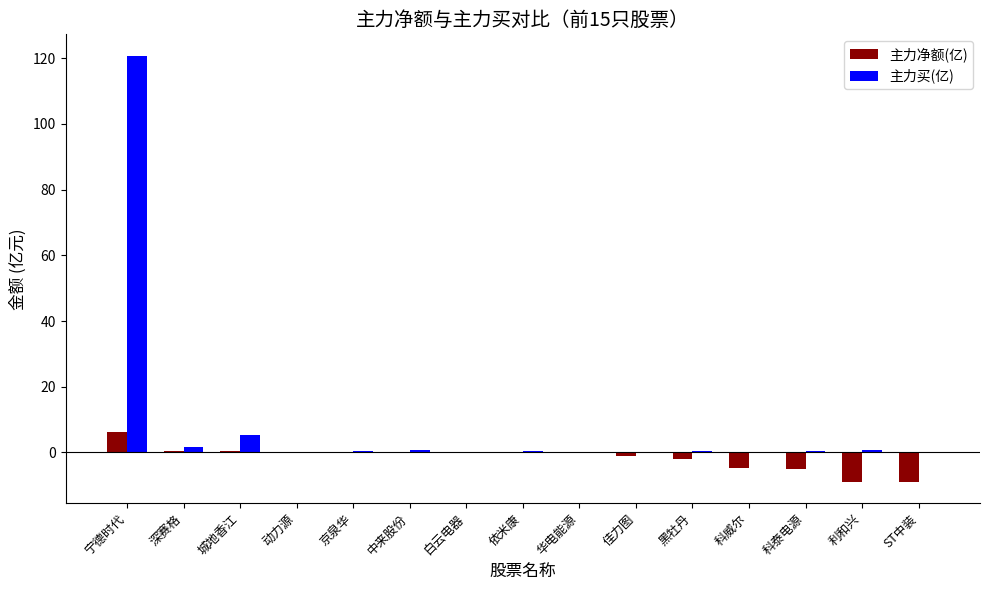

At which label is 主力买(亿) closest to 60?

城地香江